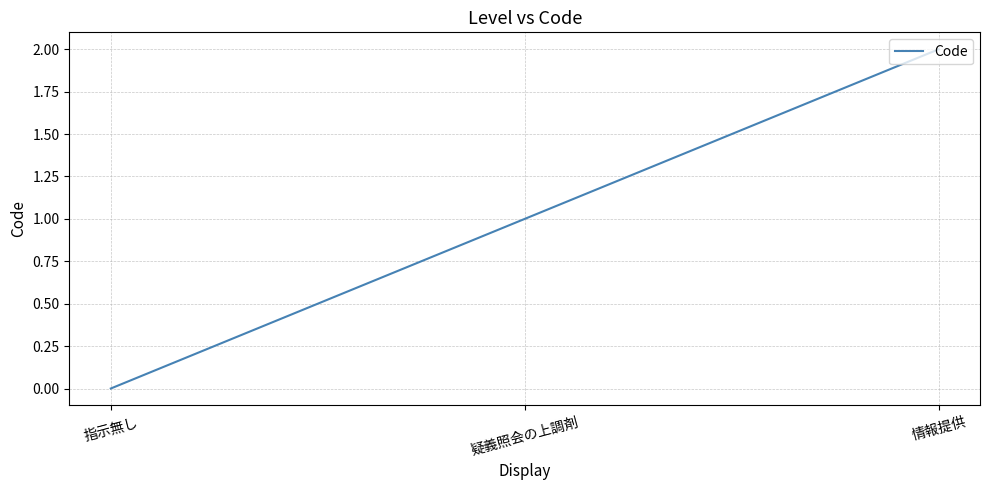

The value at 疑義照会の上調剤 is 1. True or false?

True